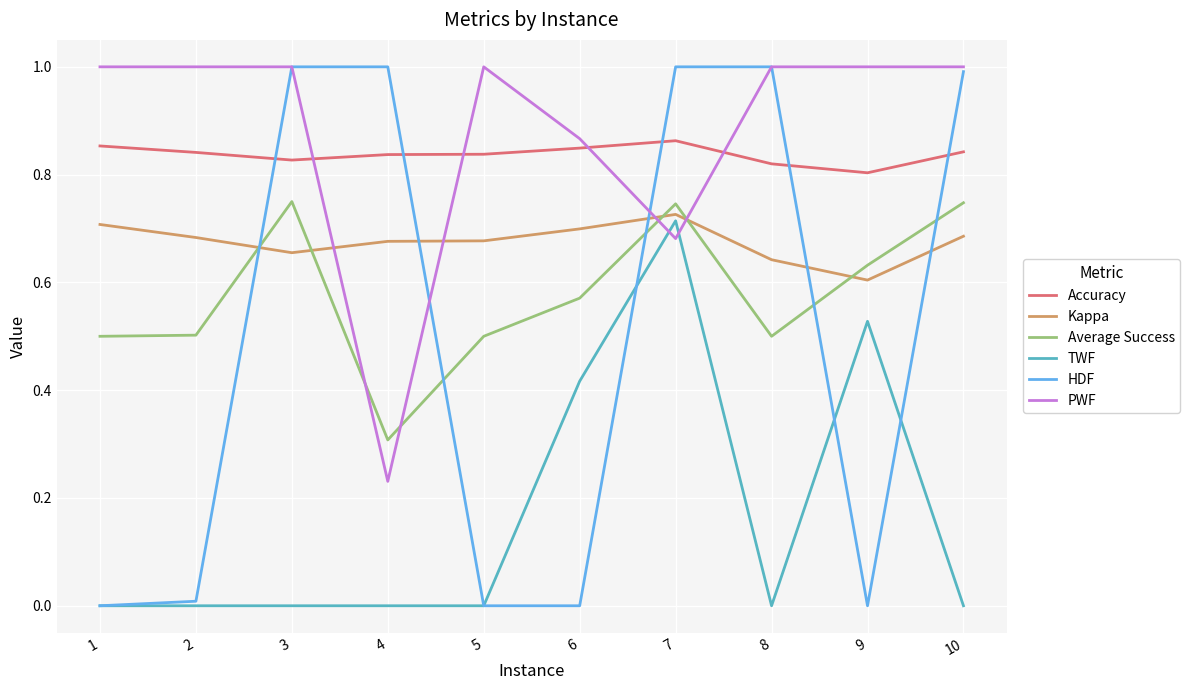

Count the TWF values in the range 0 to 1.

10